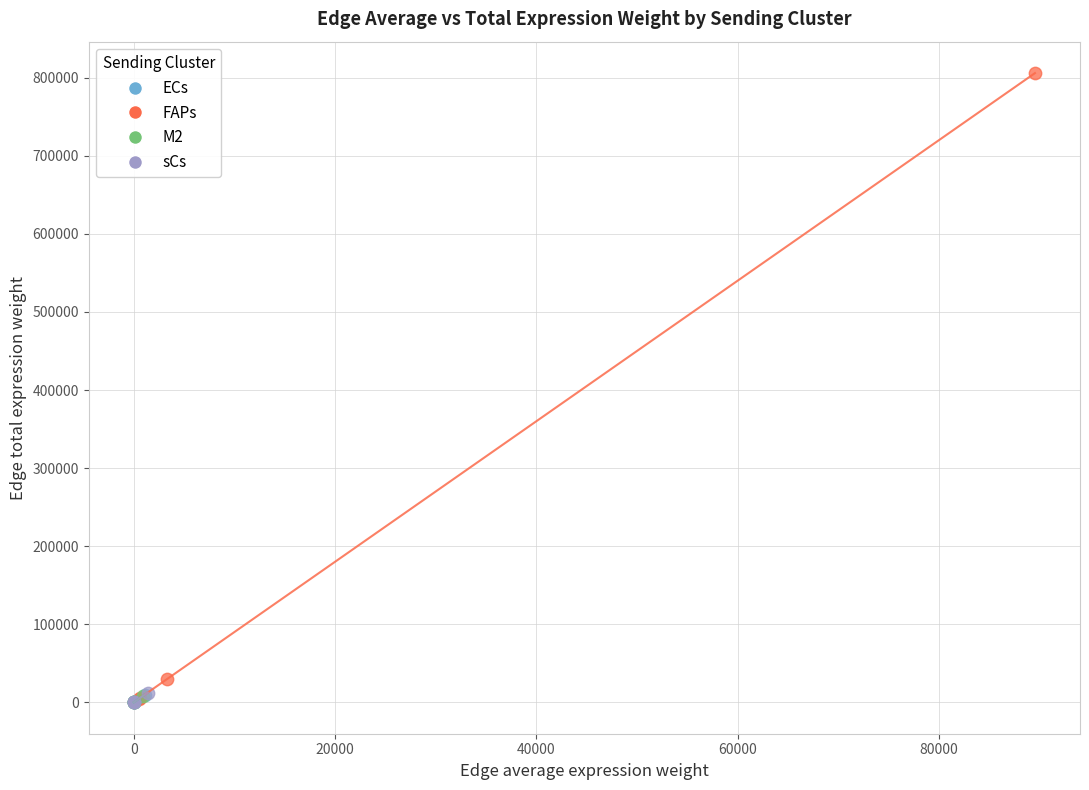

Which series has the widest spread of Y values?

FAPs